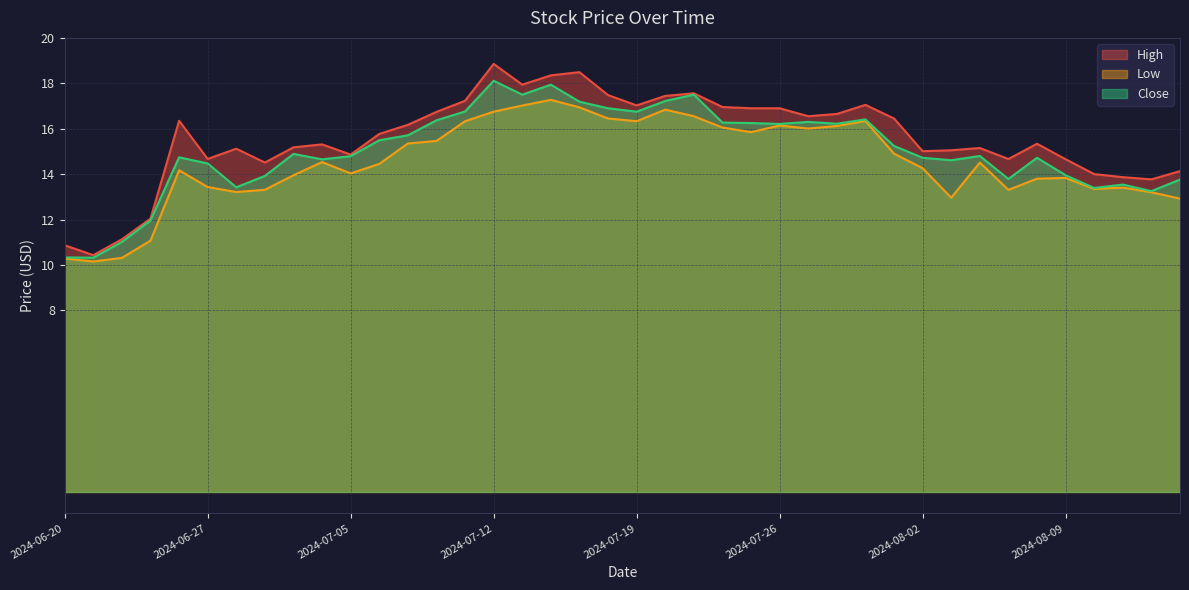

What is the difference between the High values at 2024-07-08 and 2024-07-16?

2.6